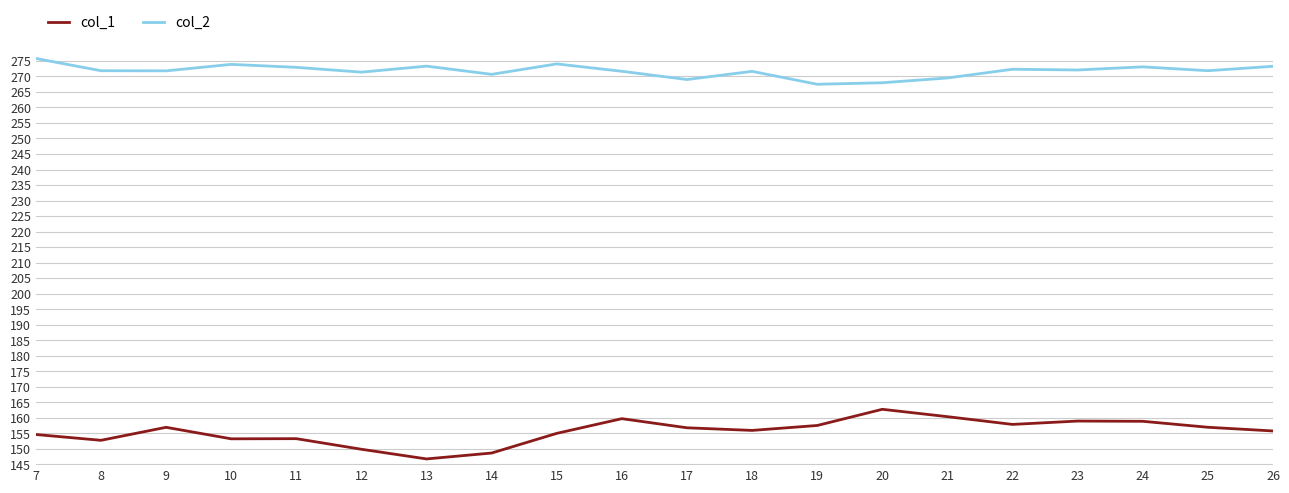

What is the approximate value of col_2 at 25?

271.8